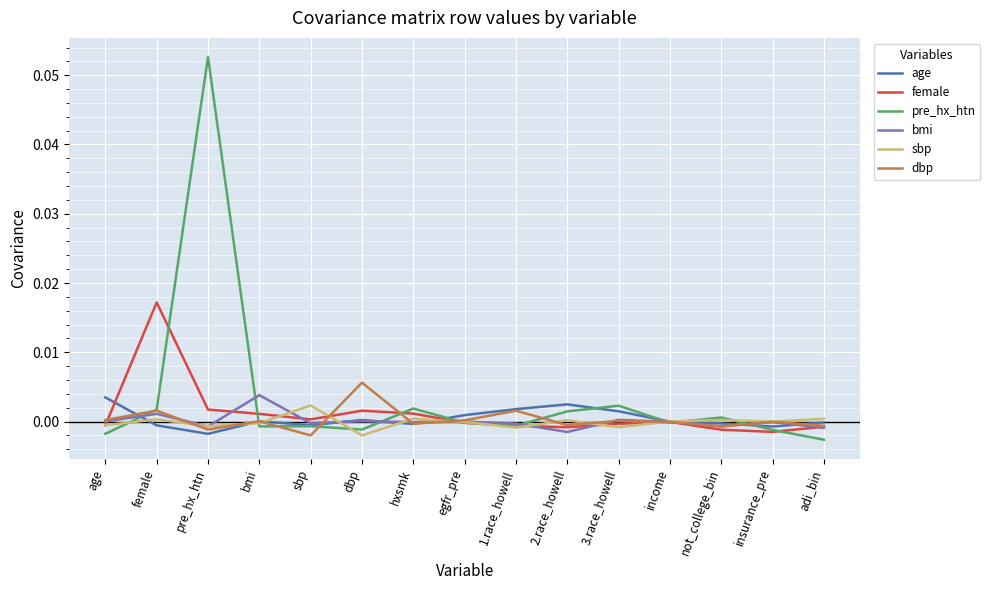

How many lines are shown in the chart?

6